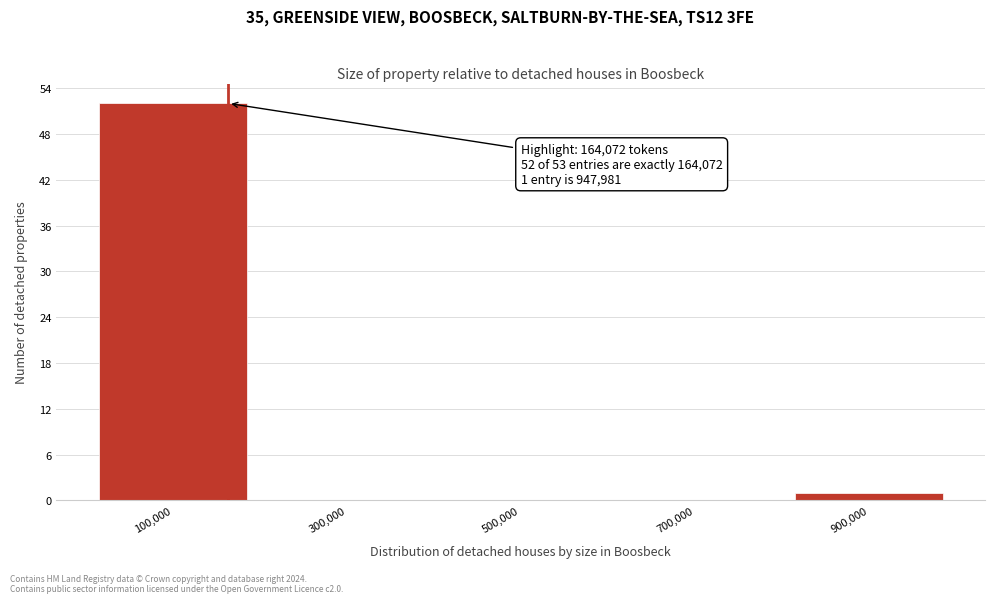

Over which range of the x-axis is the bar tallest?

0 to 200000